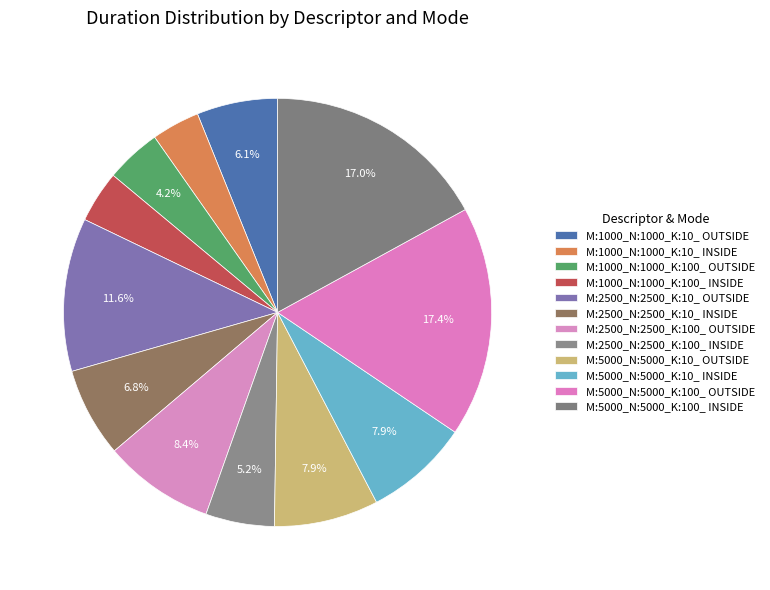

How many slices are in this pie chart?

12